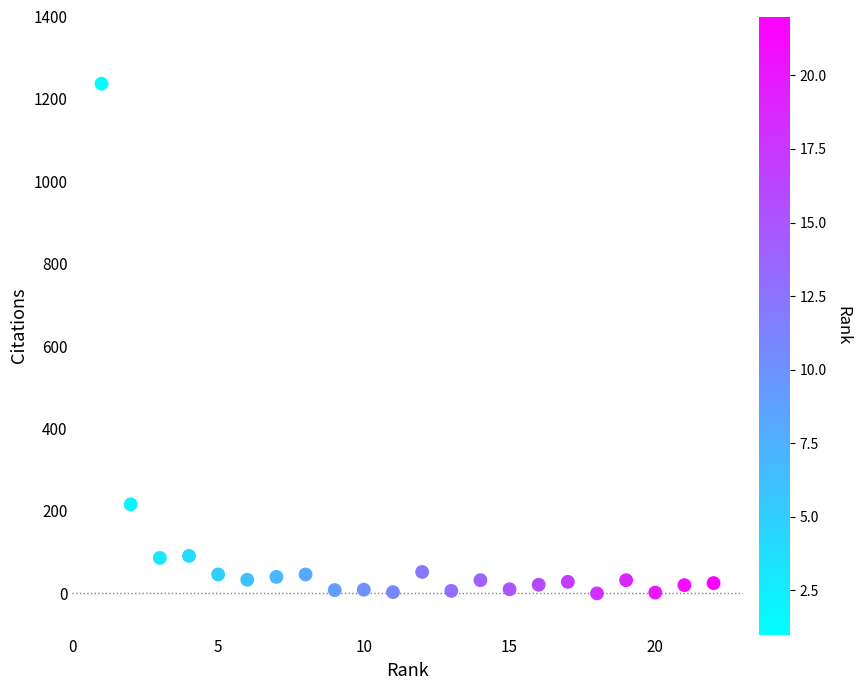

What Y value in the scatter plot is closest to 618?

216